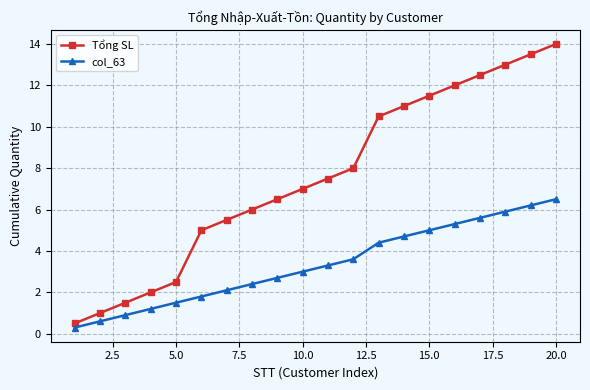

True or false: Tổng SL has more than 1 points higher than both neighbors.

False